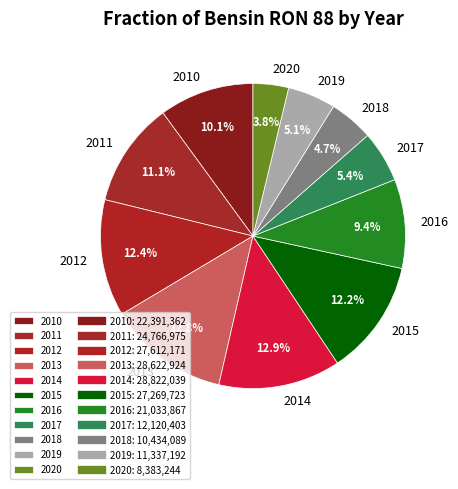

To the nearest percent, what is the combined percentage of 2015 and 2014?

25%